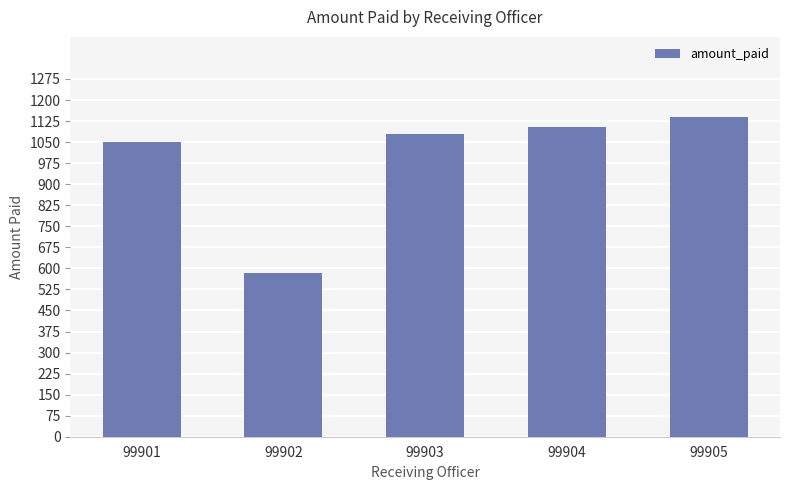

What is the value of the 3rd bar from the left?

1080